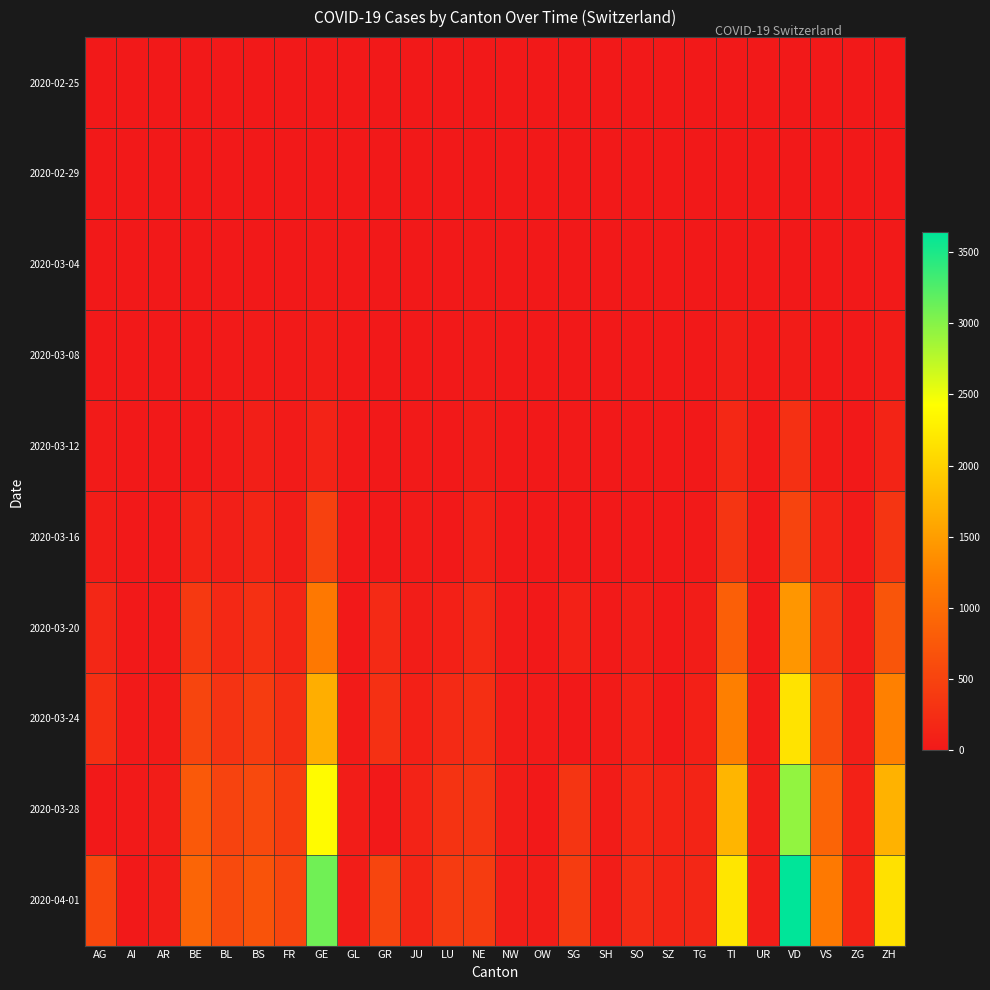

Reading left to right, extract all data points from this chart.

2020-02-25: AG=0	AI=0	AR=0	BE=0	BL=0	BS=0	FR=0	GE=0	GL=0	GR=0	JU=0	LU=0	NE=0	NW=0	OW=0	SG=0	SH=0	SO=0	SZ=0	TG=0	TI=1	UR=0	VD=0	VS=0	ZG=0	ZH=0
2020-02-29: AG=0	AI=0	AR=0	BE=0	BL=2	BS=1	FR=0	GE=5	GL=0	GR=0	JU=1	LU=0	NE=0	NW=0	OW=0	SG=0	SH=0	SO=0	SZ=0	TG=0	TI=0	UR=0	VD=0	VS=1	ZG=0	ZH=6
2020-03-04: AG=7	AI=0	AR=0	BE=6	BL=2	BS=3	FR=4	GE=9	GL=0	GR=0	JU=2	LU=0	NE=8	NW=0	OW=0	SG=1	SH=0	SO=0	SZ=3	TG=0	TI=5	UR=0	VD=0	VS=4	ZG=0	ZH=16
2020-03-08: AG=0	AI=0	AR=0	BE=0	BL=19	BS=24	FR=8	GE=39	GL=0	GR=0	JU=5	LU=0	NE=24	NW=0	OW=0	SG=0	SH=0	SO=0	SZ=0	TG=0	TI=58	UR=0	VD=40	VS=7	ZG=0	ZH=41
2020-03-12: AG=27	AI=0	AR=5	BE=0	BL=26	BS=73	FR=22	GE=119	GL=0	GR=0	JU=12	LU=0	NE=46	NW=0	OW=0	SG=15	SH=0	SO=0	SZ=0	TG=0	TI=180	UR=2	VD=274	VS=30	ZG=0	ZH=141
2020-03-16: AG=52	AI=4	AR=0	BE=123	BL=76	BS=144	FR=45	GE=482	GL=0	GR=0	JU=25	LU=0	NE=93	NW=0	OW=0	SG=0	SH=0	SO=0	SZ=0	TG=17	TI=330	UR=0	VD=508	VS=116	ZG=24	ZH=327
2020-03-20: AG=168	AI=0	AR=0	BE=377	BL=184	BS=272	FR=145	GE=1132	GL=0	GR=213	JU=44	LU=92	NE=189	NW=28	OW=0	SG=98	SH=14	SO=66	SZ=0	TG=49	TI=834	UR=7	VD=1432	VS=346	ZG=48	ZH=712
2020-03-24: AG=266	AI=8	AR=33	BE=532	BL=306	BS=414	FR=255	GE=1659	GL=33	GR=276	JU=82	LU=205	NE=265	NW=42	OW=25	SG=0	SH=32	SO=104	SZ=0	TG=87	TI=1211	UR=25	VD=2162	VS=606	ZG=72	ZH=1224
2020-03-28: AG=0	AI=13	AR=45	BE=767	BL=502	BS=573	FR=421	GE=2393	GL=47	GR=0	JU=119	LU=317	NE=337	NW=55	OW=0	SG=339	SH=37	SO=173	SZ=122	TG=134	TI=1727	UR=48	VD=2936	VS=902	ZG=101	ZH=1704
2020-04-01: AG=549	AI=0	AR=61	BE=909	BL=588	BS=691	FR=525	GE=3103	GL=56	GR=521	JU=145	LU=401	NE=420	NW=70	OW=48	SG=414	SH=44	SO=216	SZ=146	TG=166	TI=2195	UR=59	VD=3639	VS=1145	ZG=125	ZH=2142